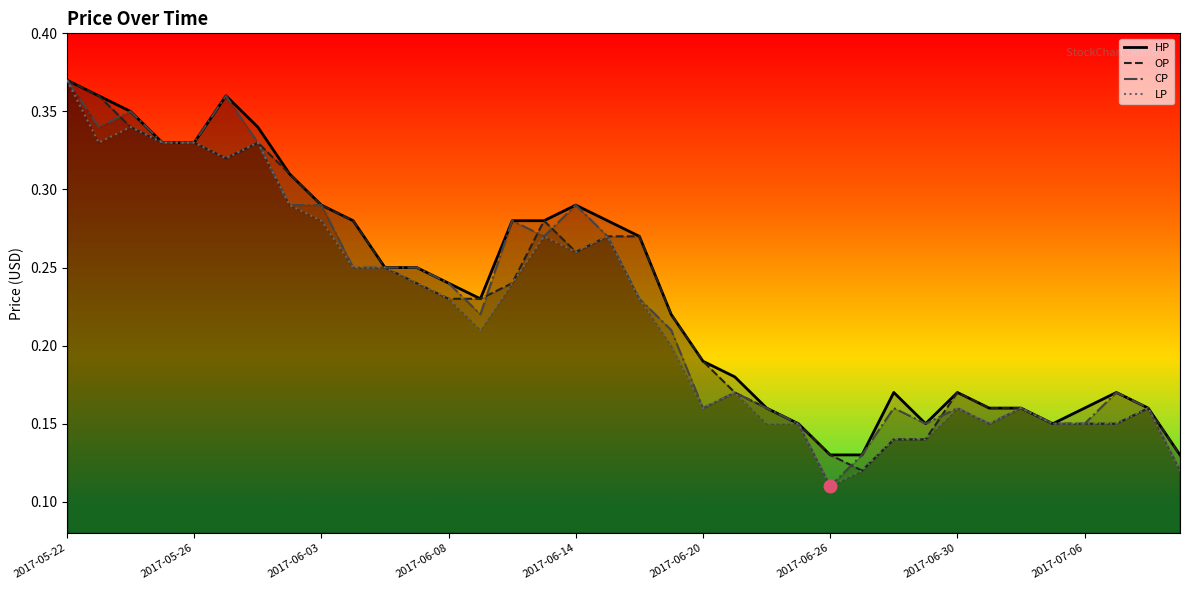

What is the difference between the second highest and second lowest values in the OP series?

0.2